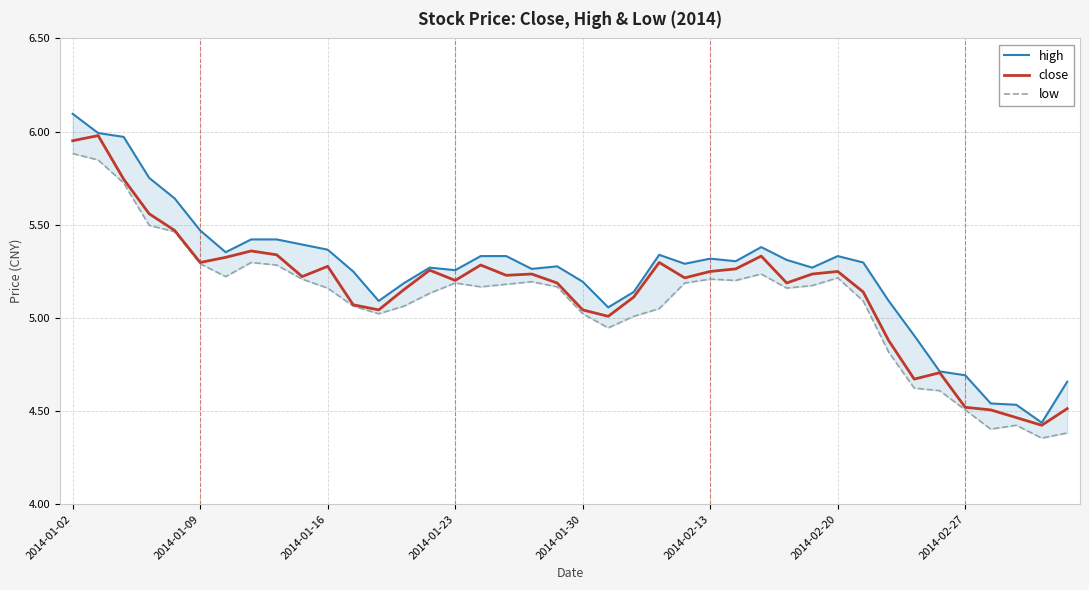

What is the minimum value for high?

4.4